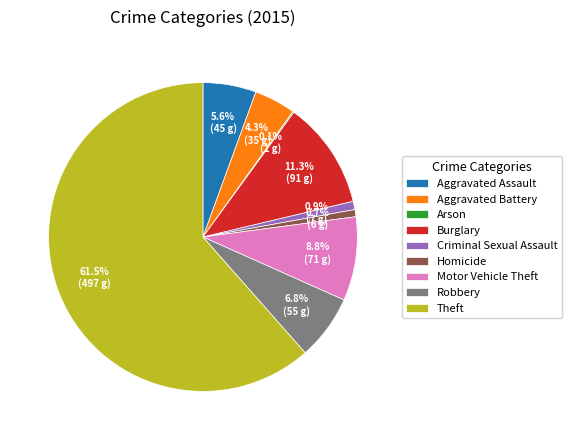

Which slice is the largest?

Theft